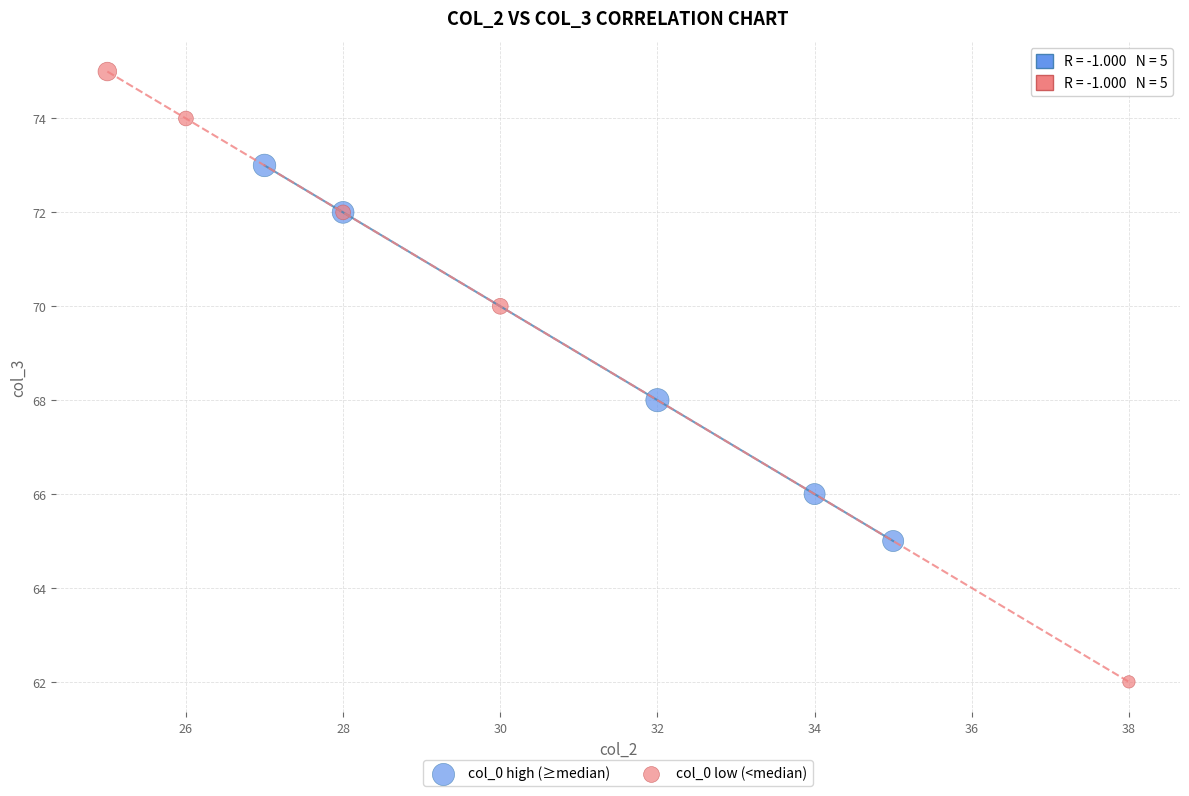

Which series contains the lowest Y value?

col_0 low (<median)